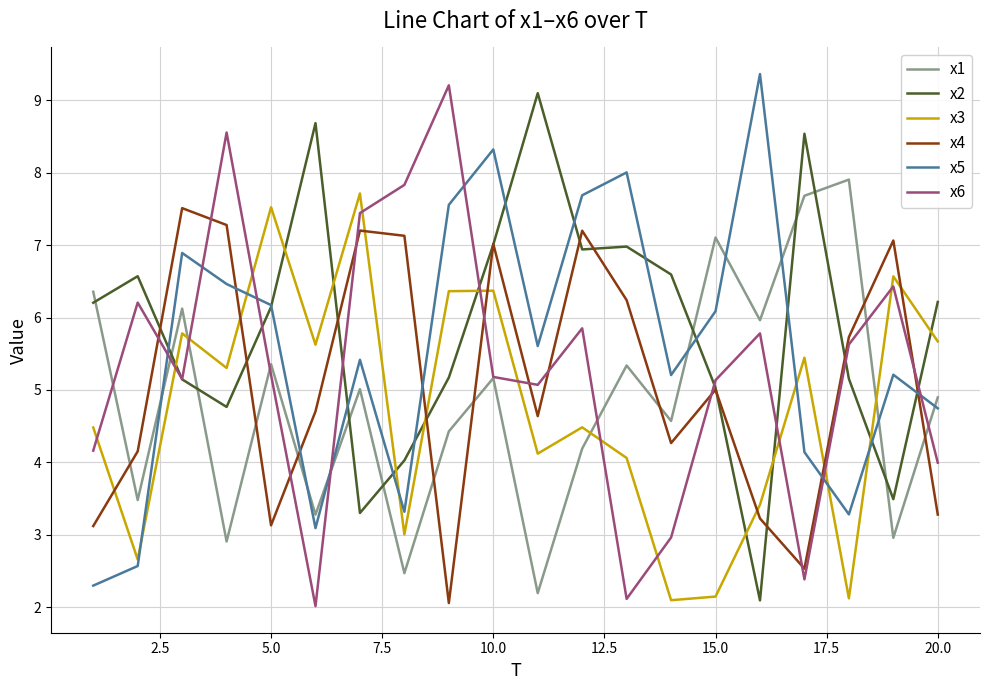

Does the chart have visible grid lines?

Yes